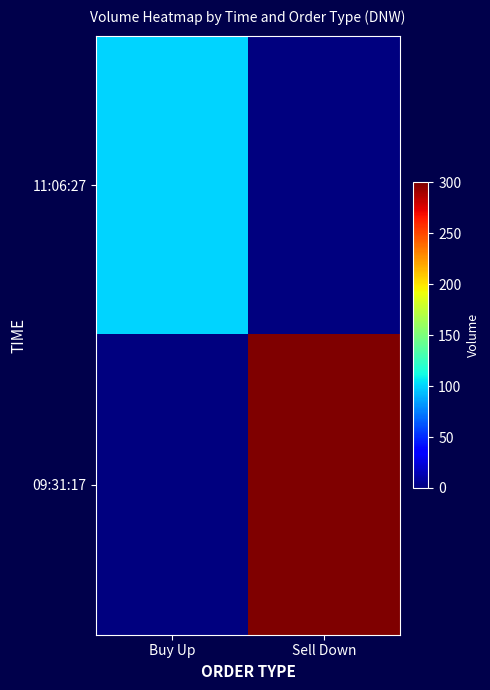

What is the difference between the highest and lowest values at Sell Down?

300